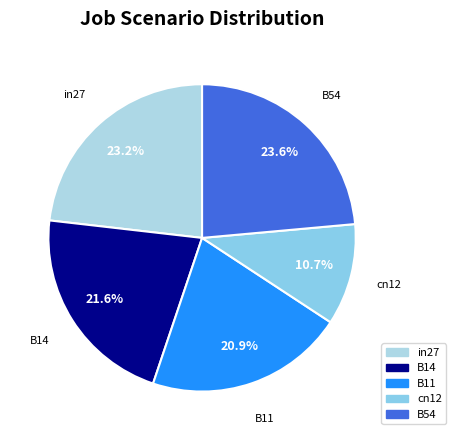

True or false: B11 accounts for 21% of the total.

True